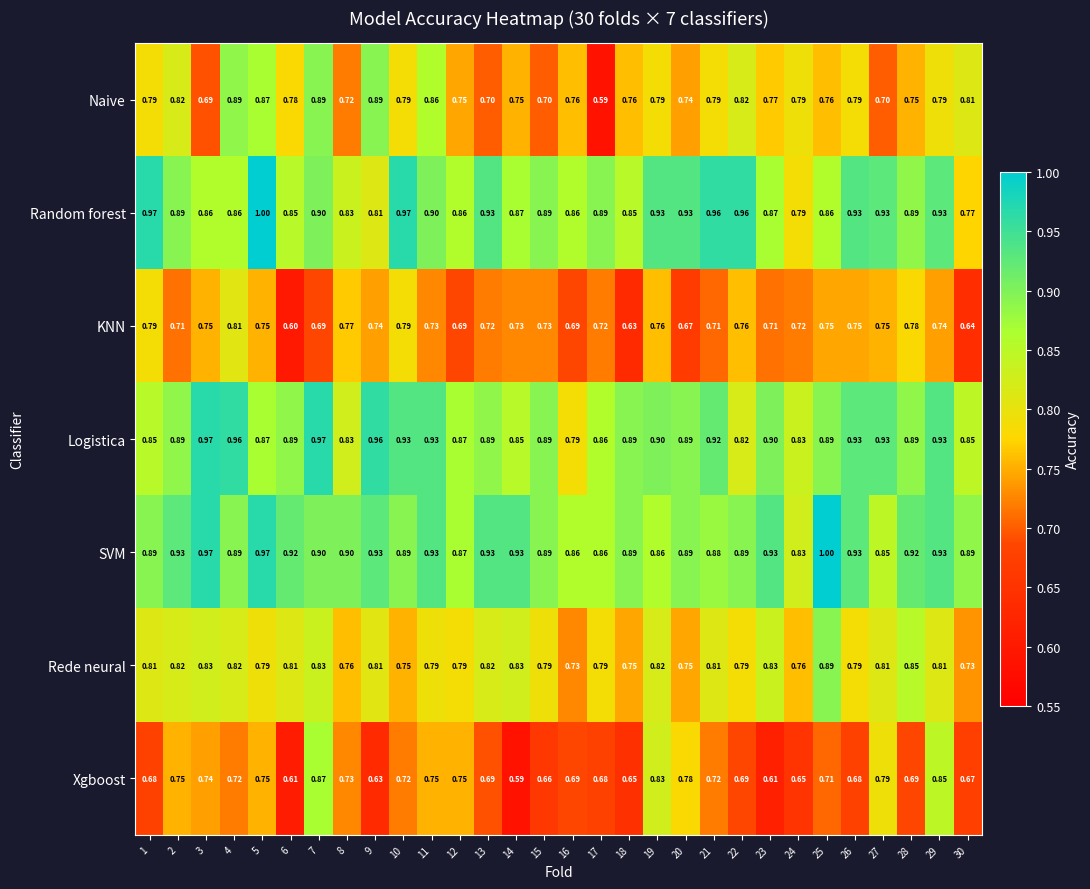

Between 8 and 11, which series saw the biggest shift?

Naive